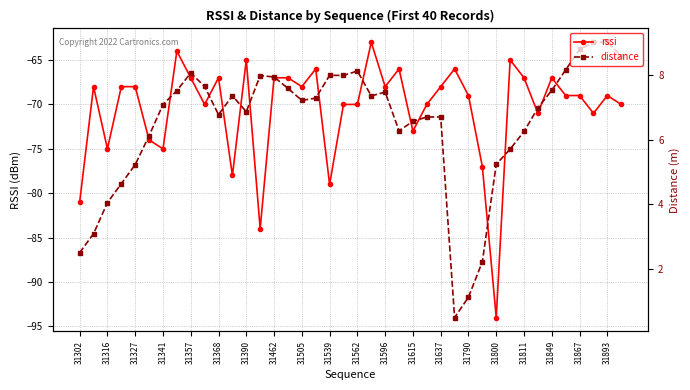

True or false: distance has more than 2 points higher than both neighbors.

True